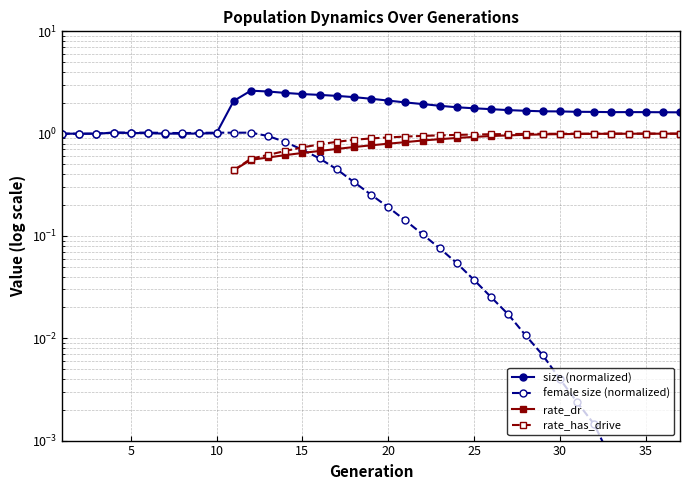

True or false: size (normalized) and rate_has_drive cross at least once.

False